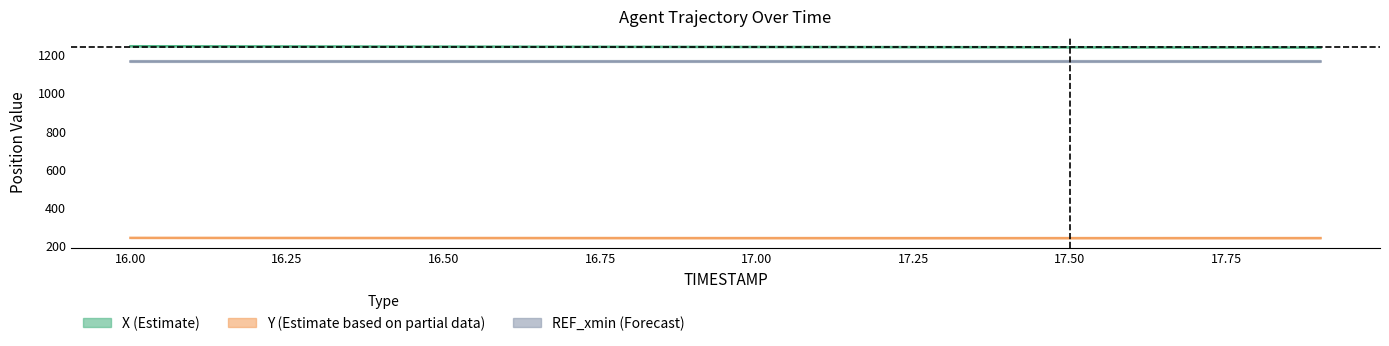

Which series has the widest spread of values?

X